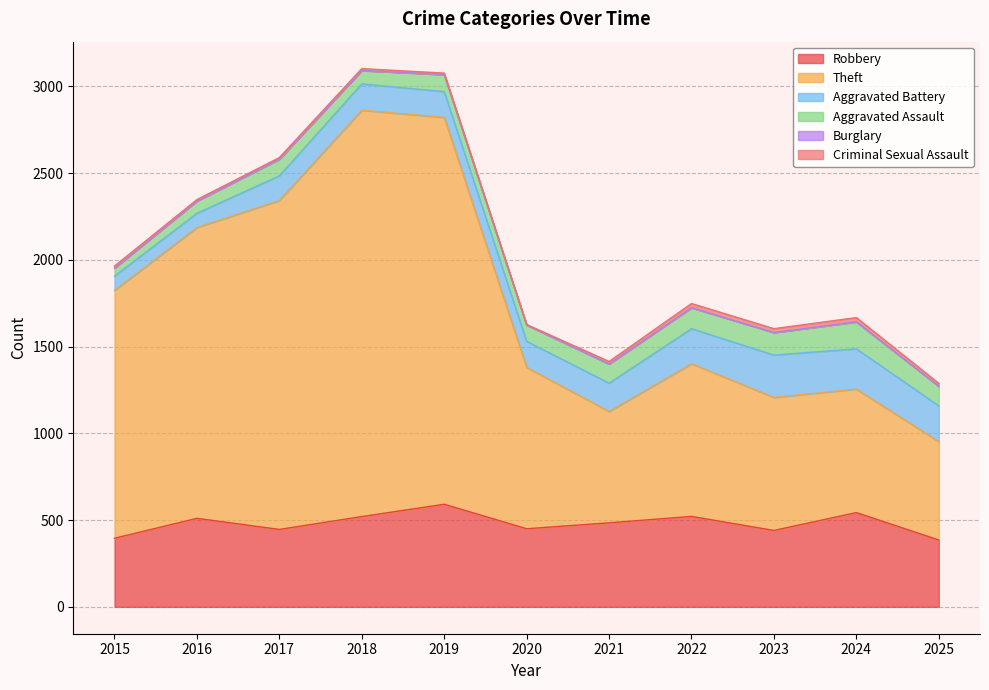

How many lines are shown in the chart?

6